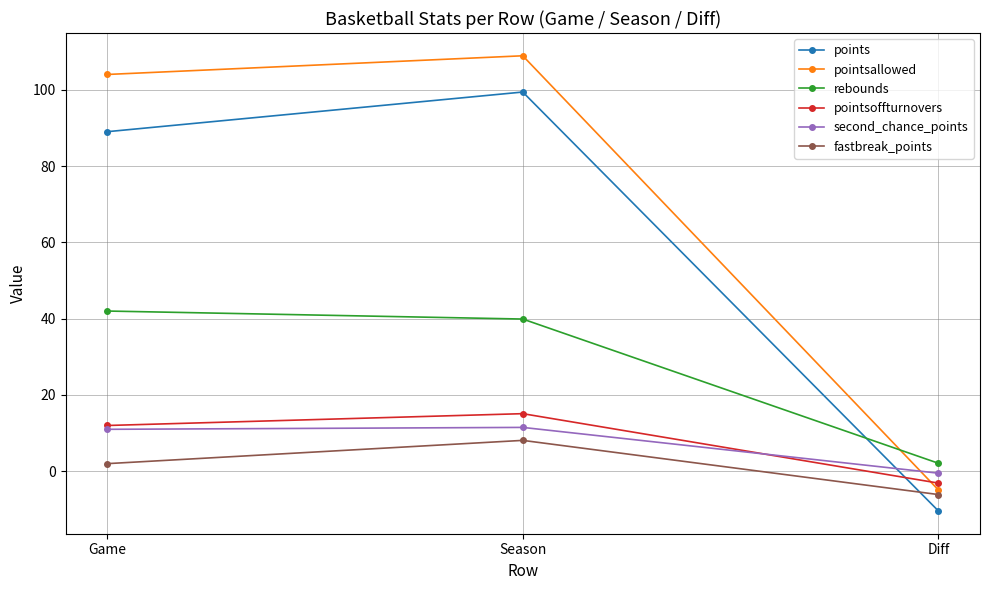

Between Game and Diff, which series saw the biggest shift?

pointsallowed